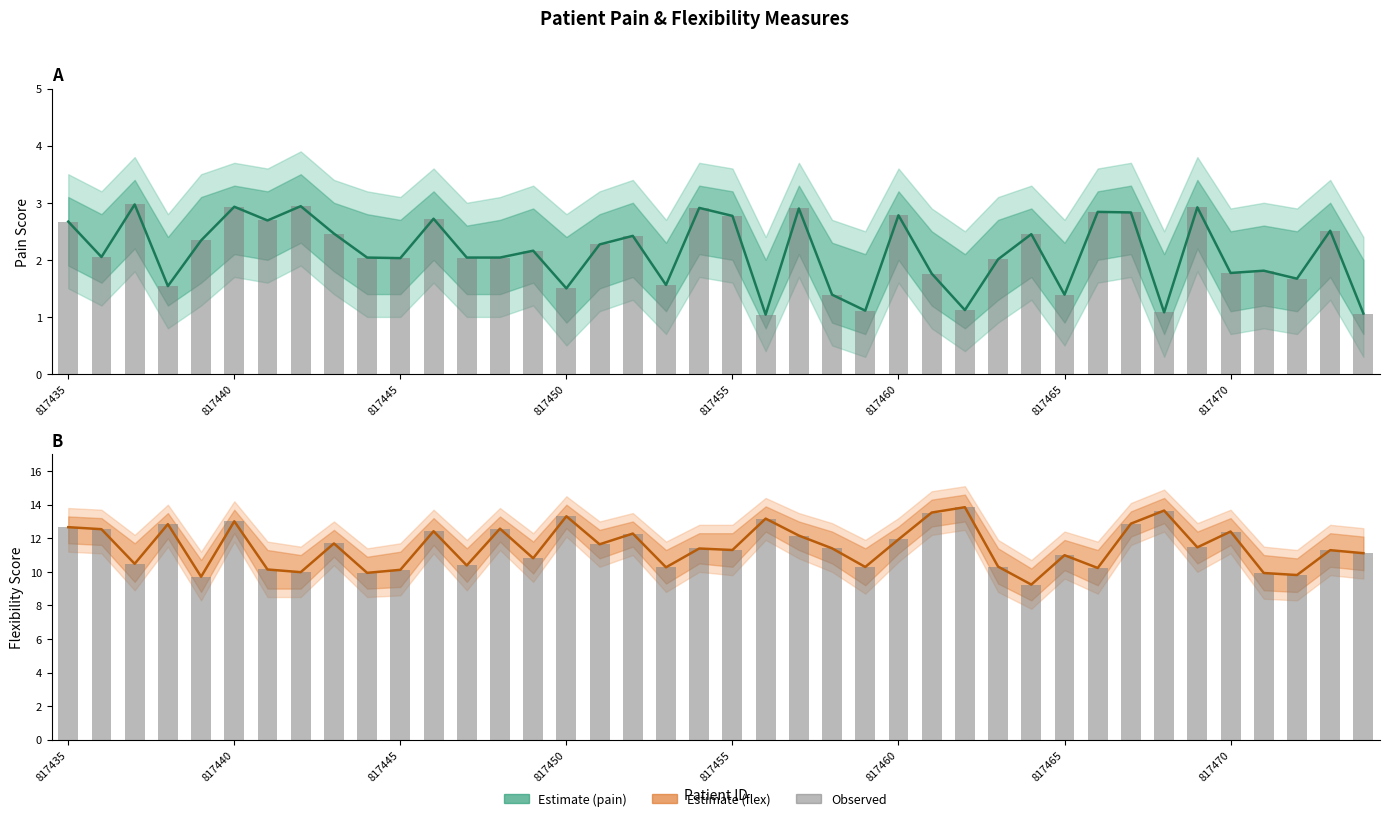

At how many categories does at least one series exceed 5?

40